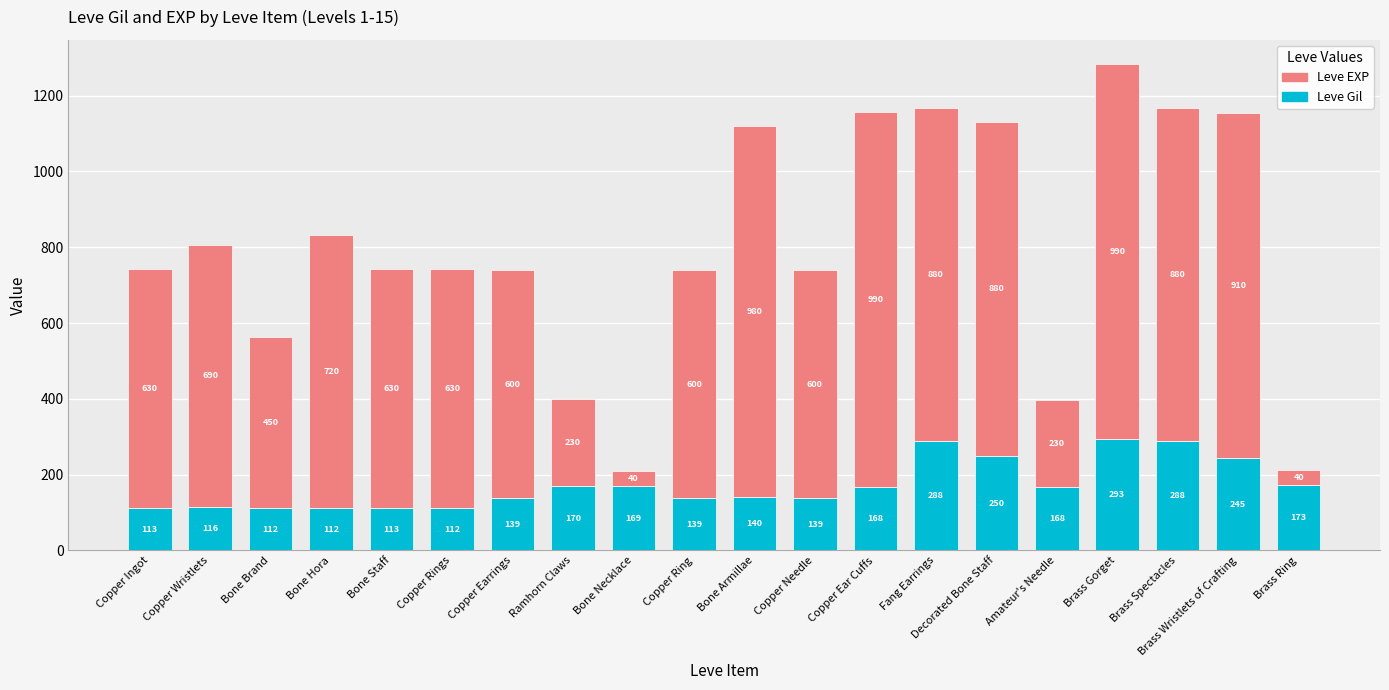

The value of Leve Gil at Brass Ring is 173. True or false?

True